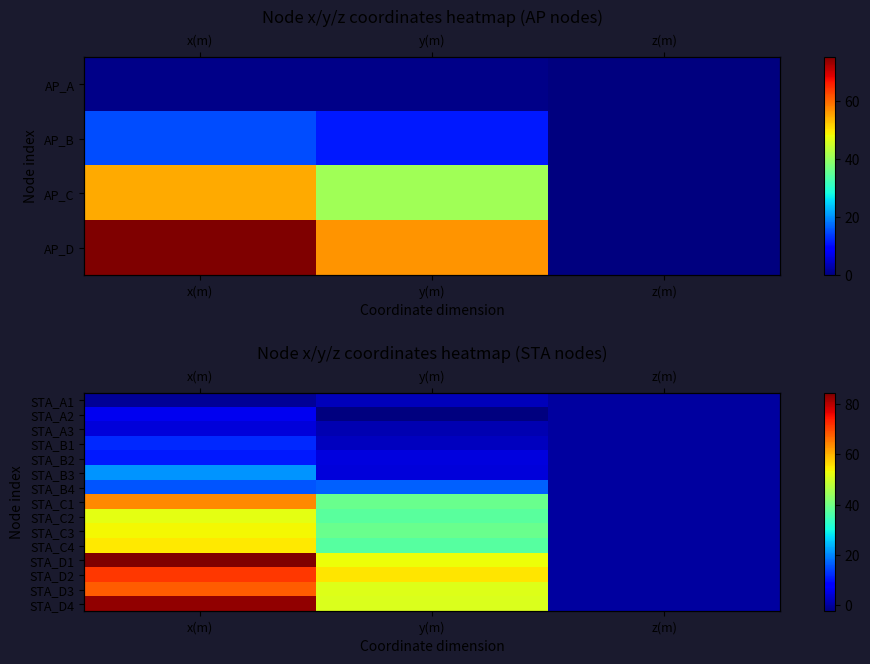

What value does the STA_B4 series have at y(m)?

16.8